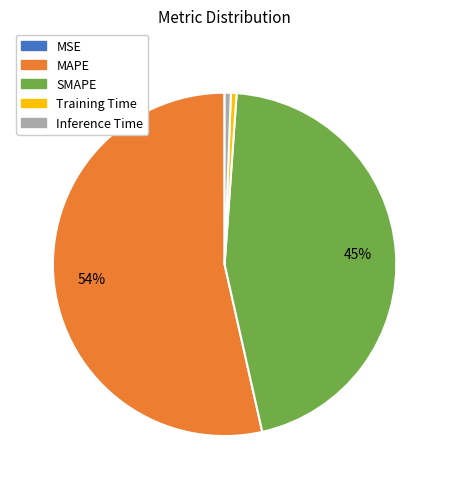

Between MAPE and SMAPE, which is larger?

MAPE